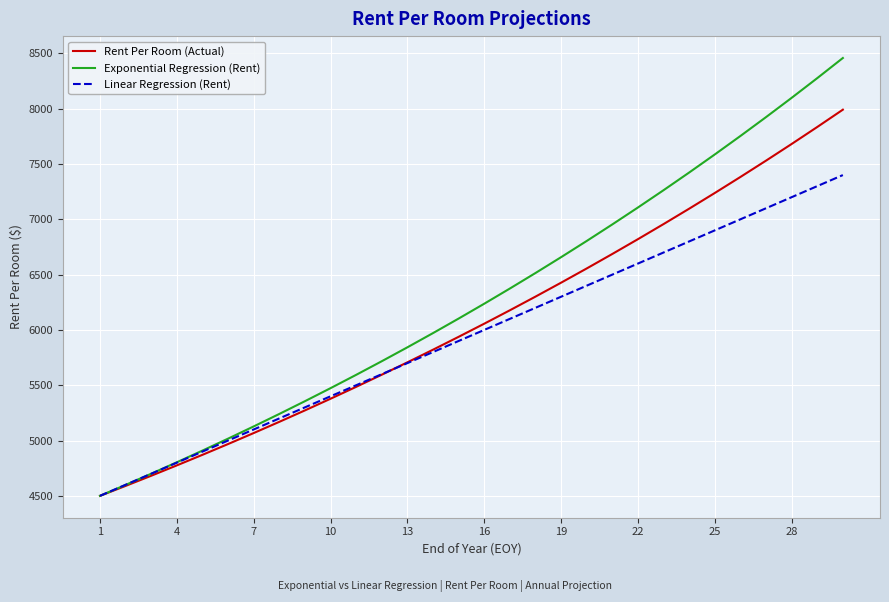

What is the smallest value displayed?

4500.0